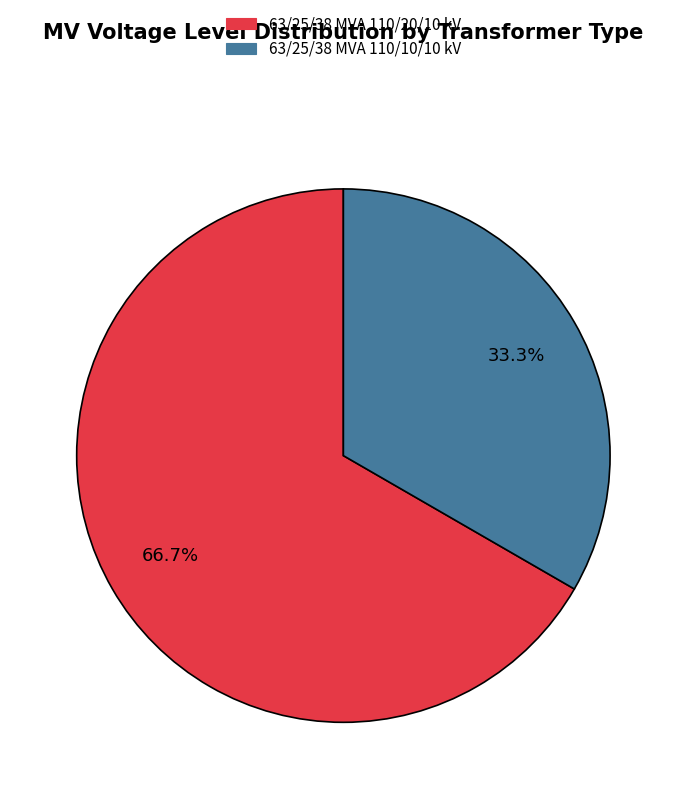

Which slice is the largest?

63/25/38 MVA 110/20/10 kV